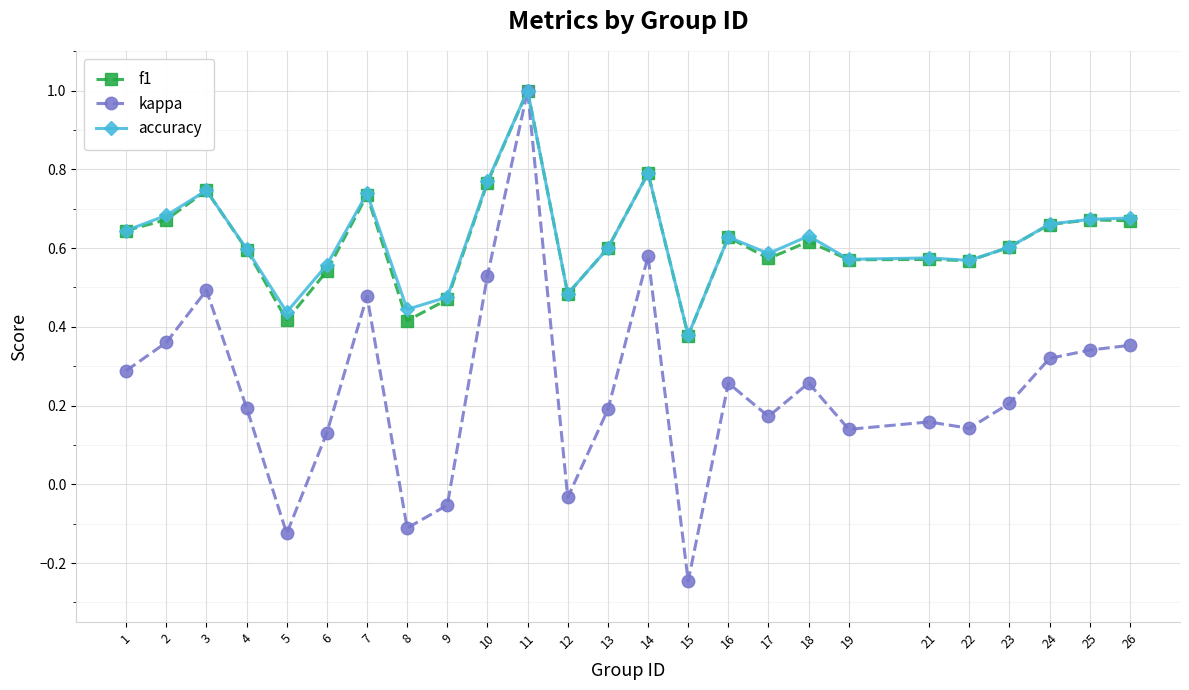

Which series changed the most between 3 and 4?

kappa